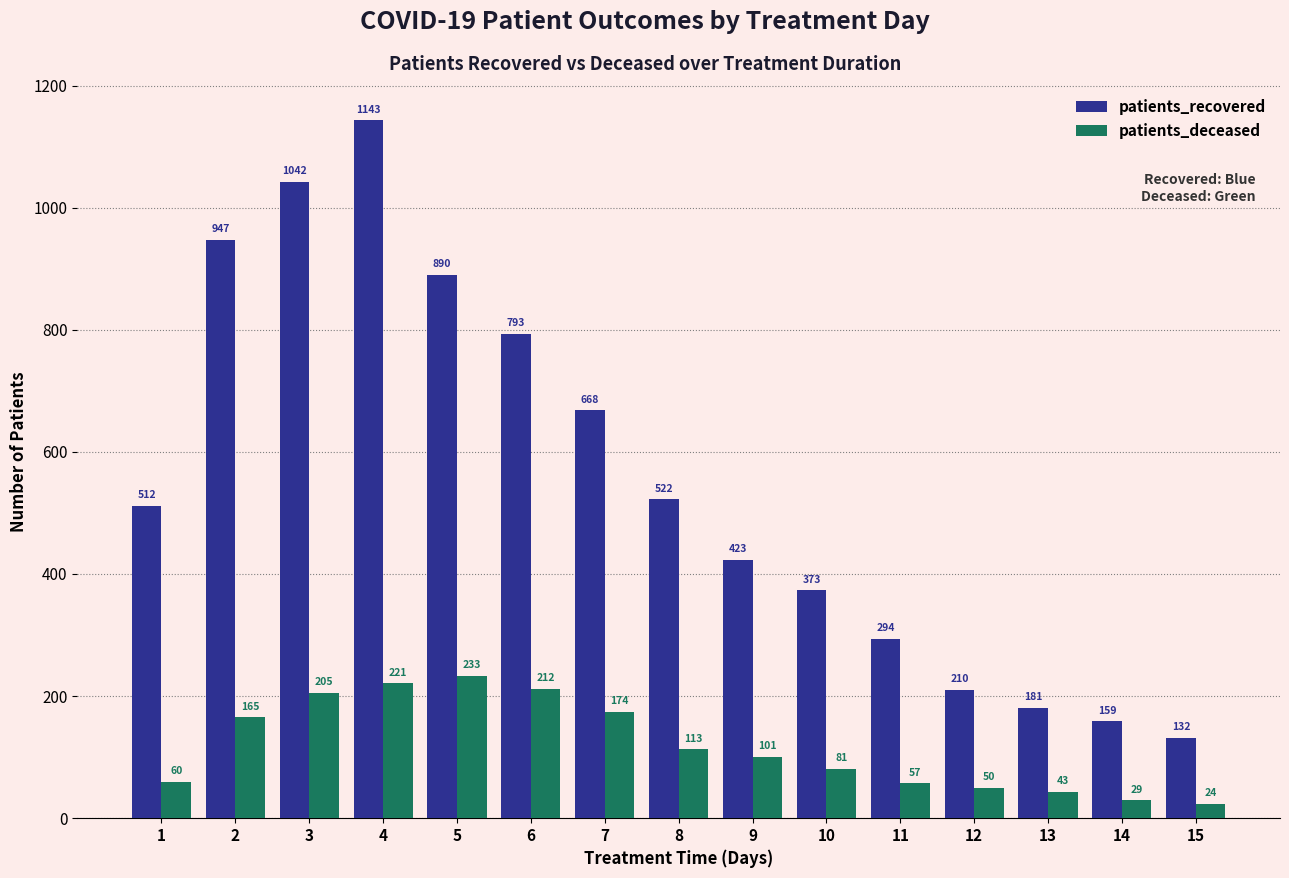

Which category has the highest value in the patients_recovered series?

4